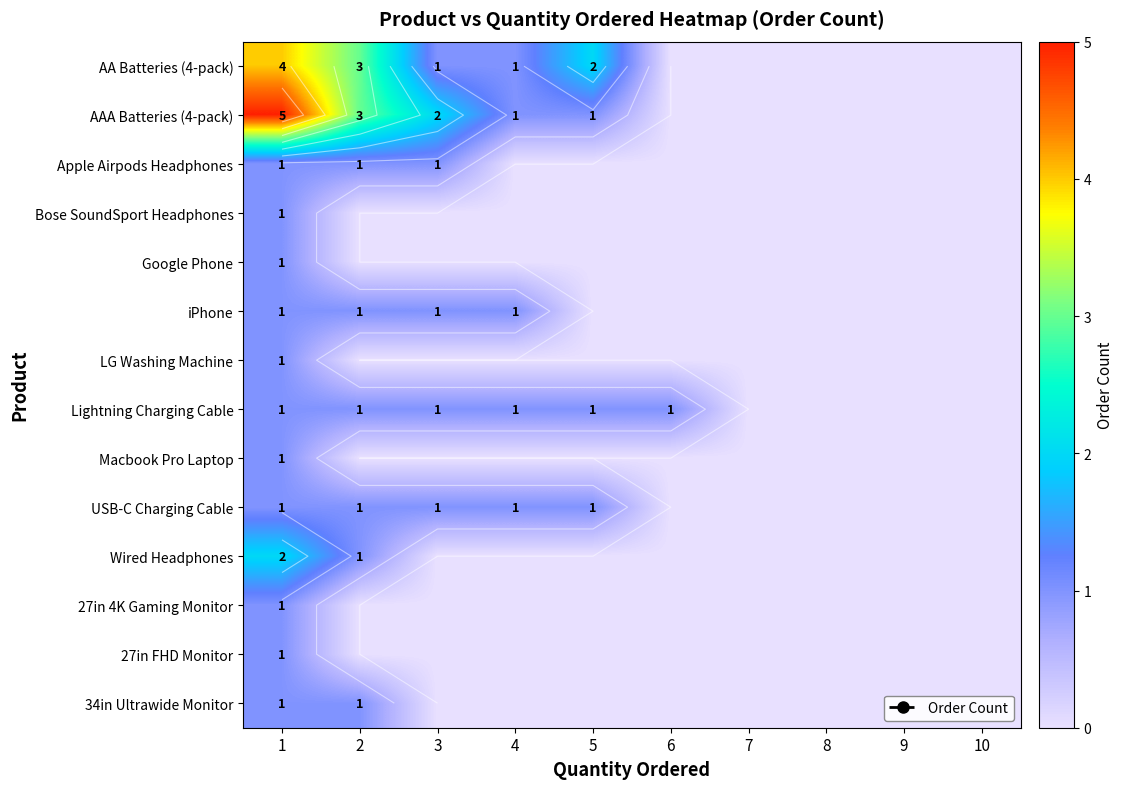

What is the total value across all series at 6?

1